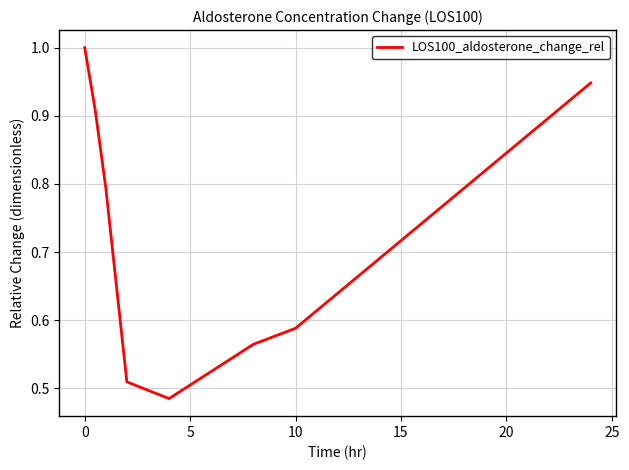

What is the greatest value displayed?

1.0